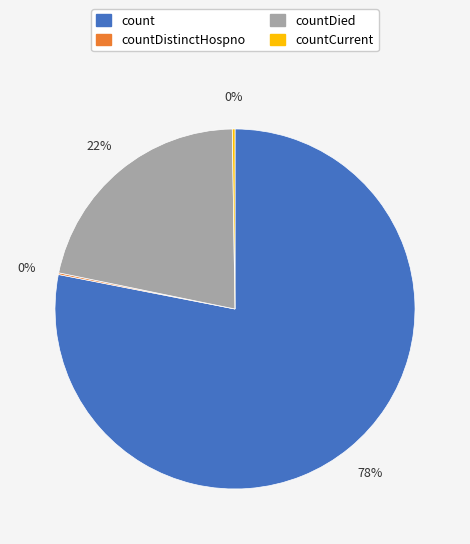

To the nearest percent, what is the average slice percentage?

25%